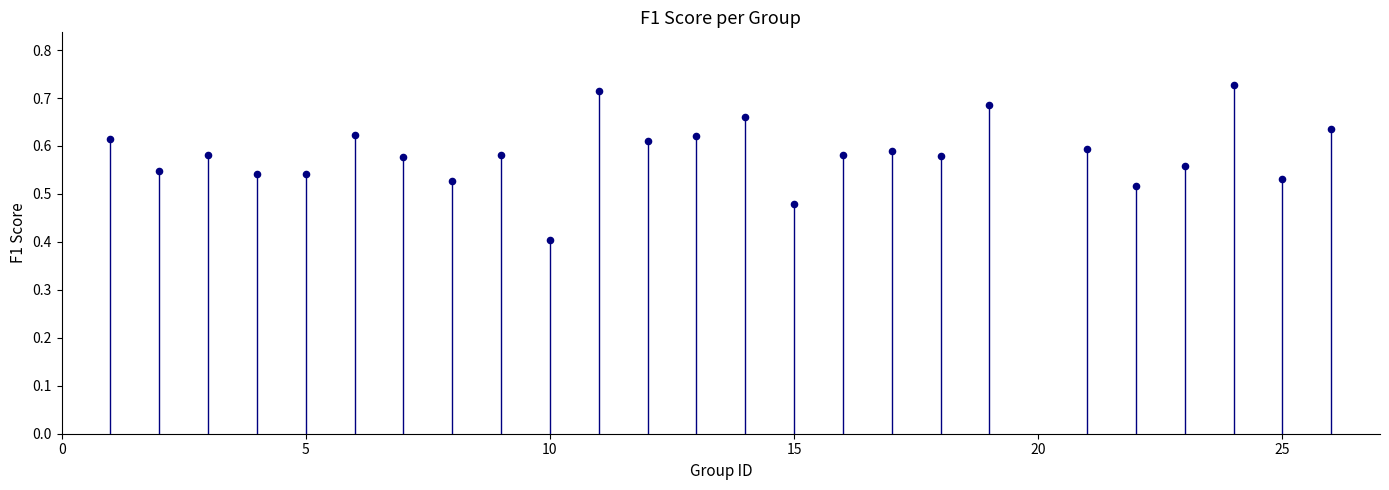

What is the range of X values (max minus min)?

25.0